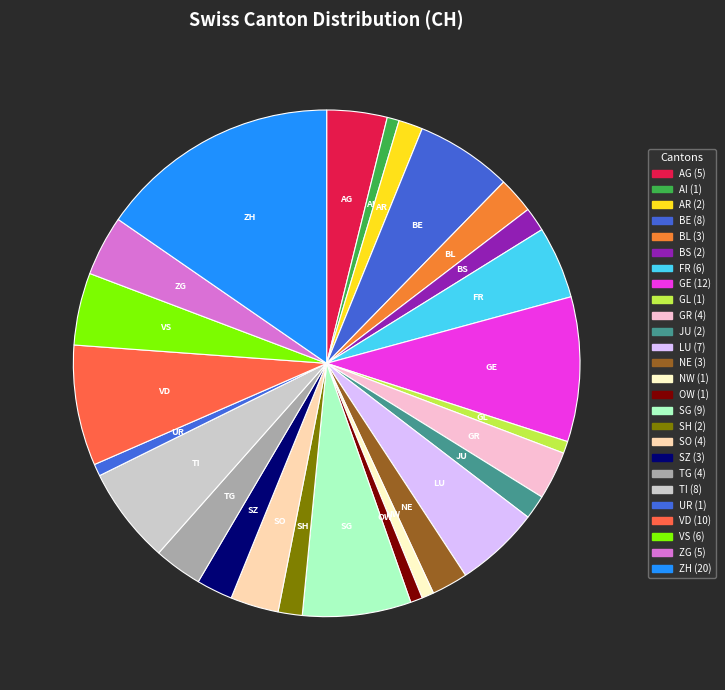

Approximately how many times larger is the value at AR compared to ZH?

0.1